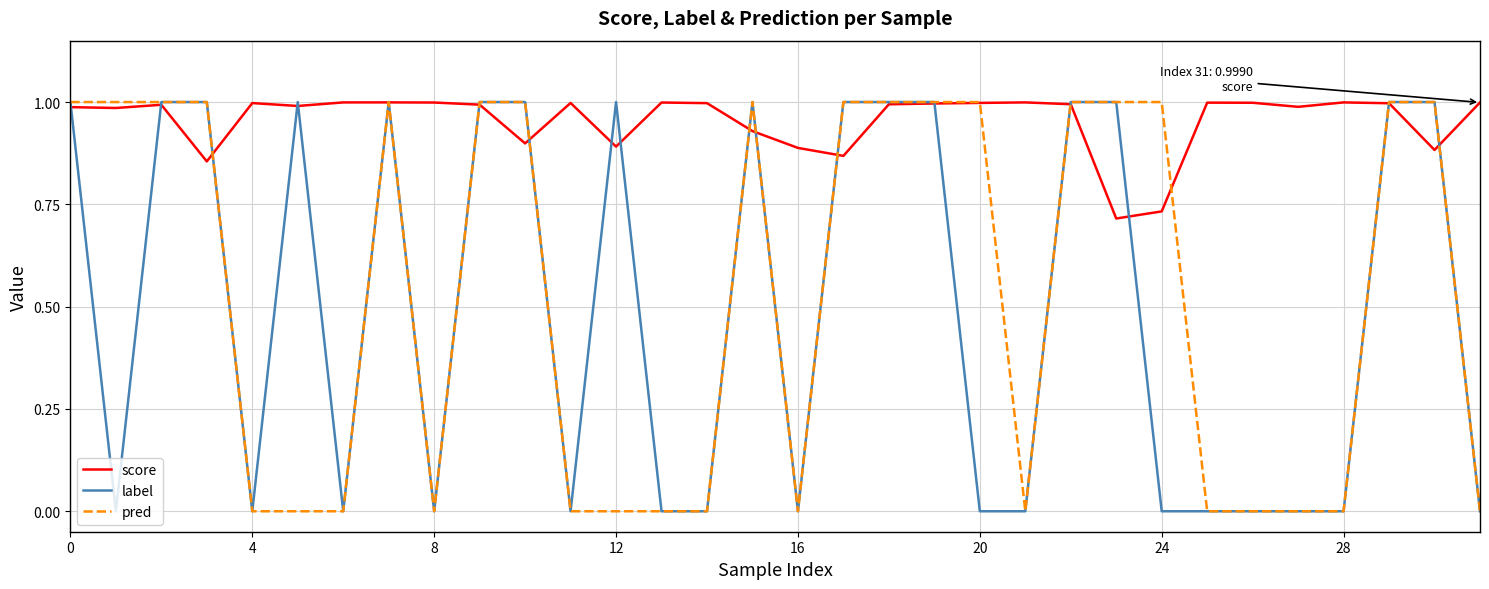

Which series has the largest total across all categories?

score